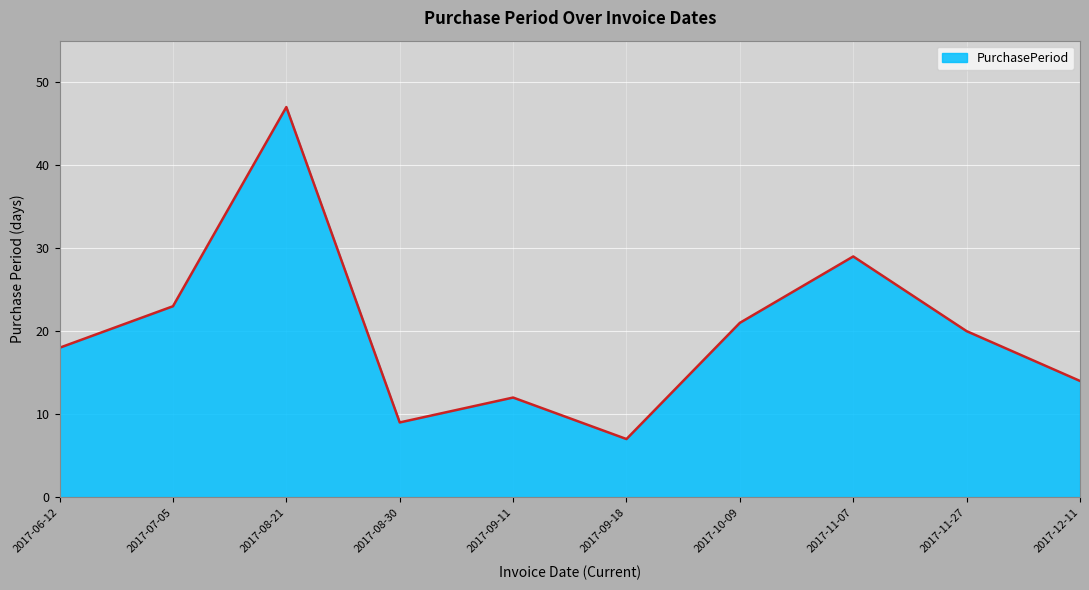

What is the sum of all values?

200